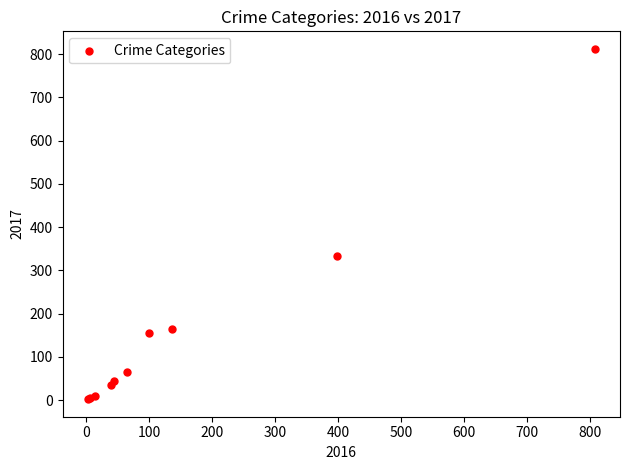

What Y value in the scatter plot is closest to 407?

333